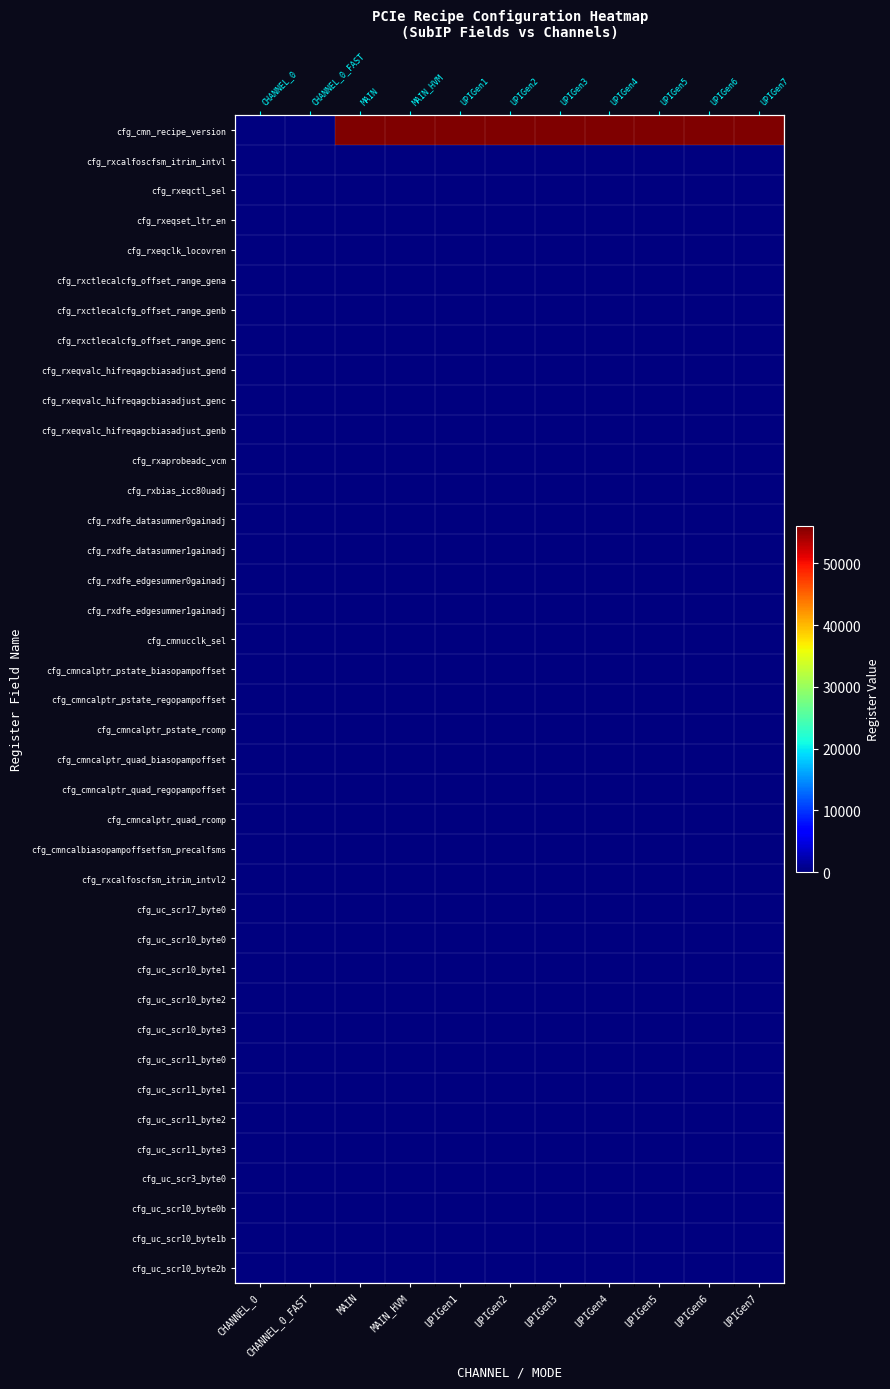

What is the average value of the cfg_uc_scr11_byte0 series?

9